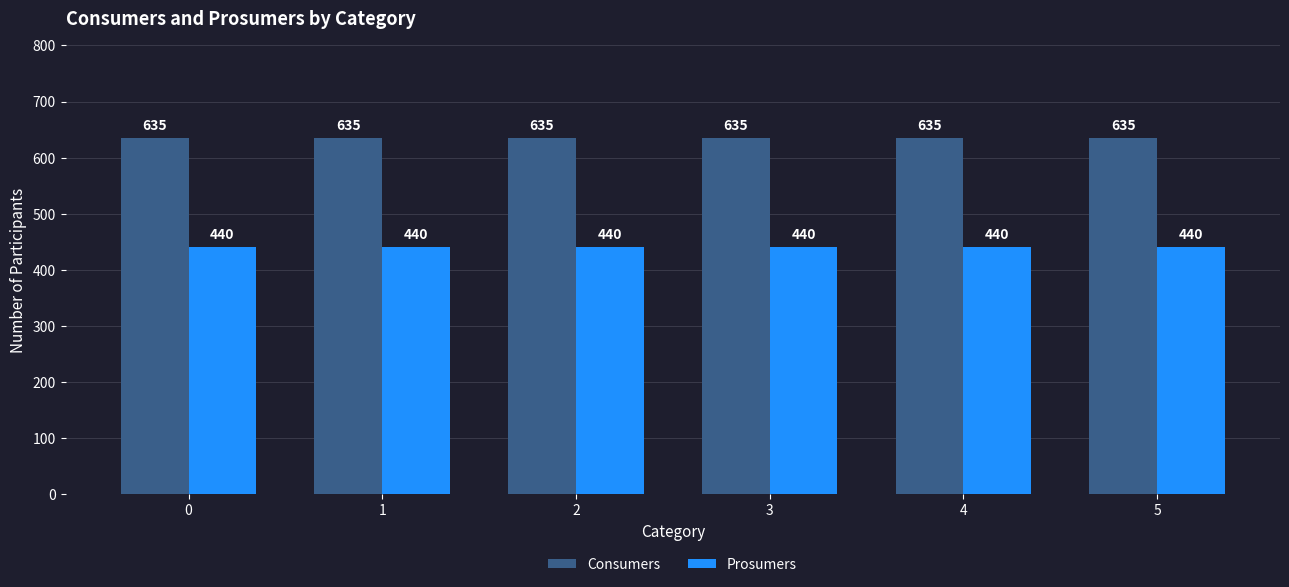

At how many categories does at least one series exceed 516?

6